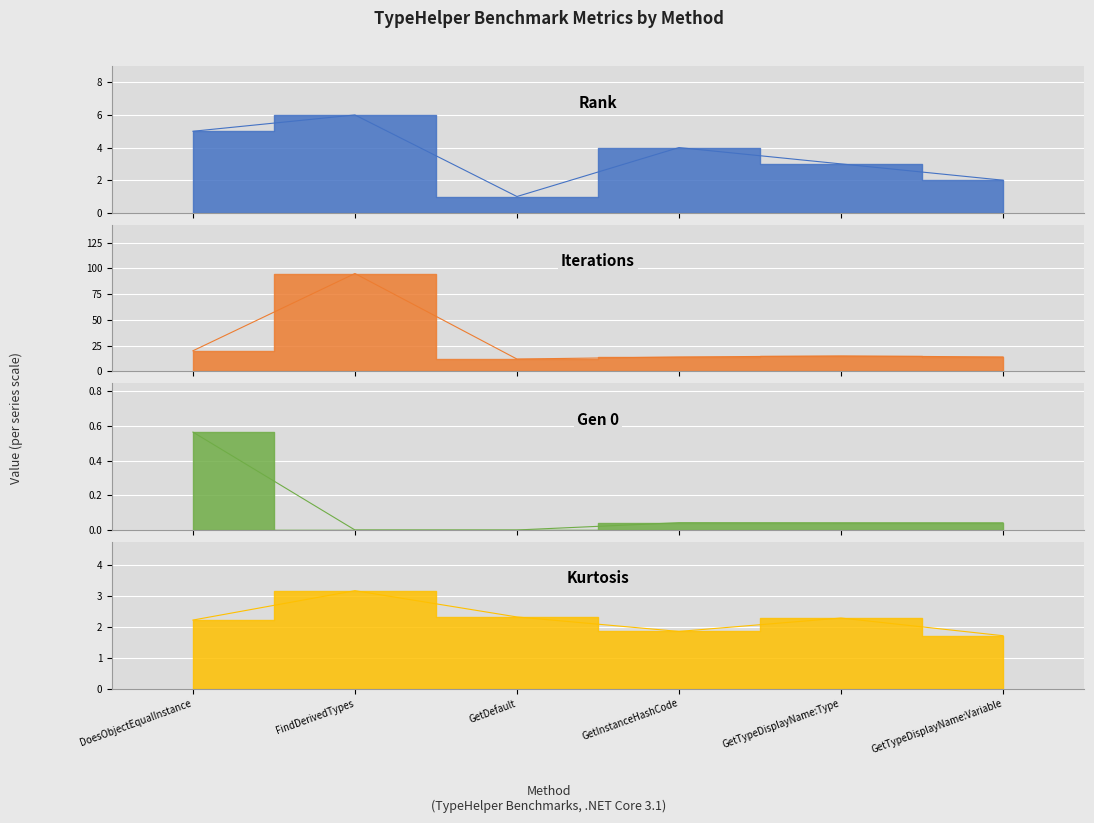

What is the average value of the Kurtosis series?

2.3